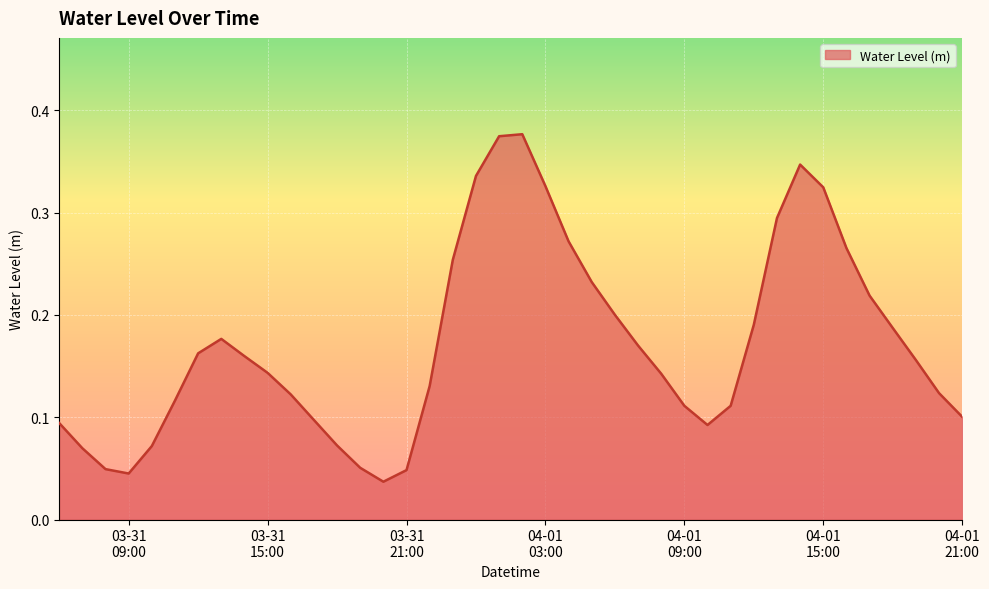

What is the greatest value displayed?

0.4